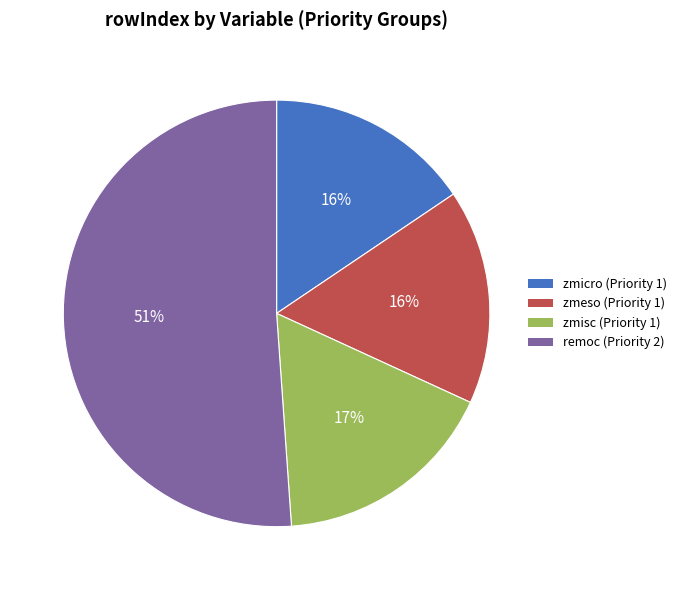

How many slices are in this pie chart?

4